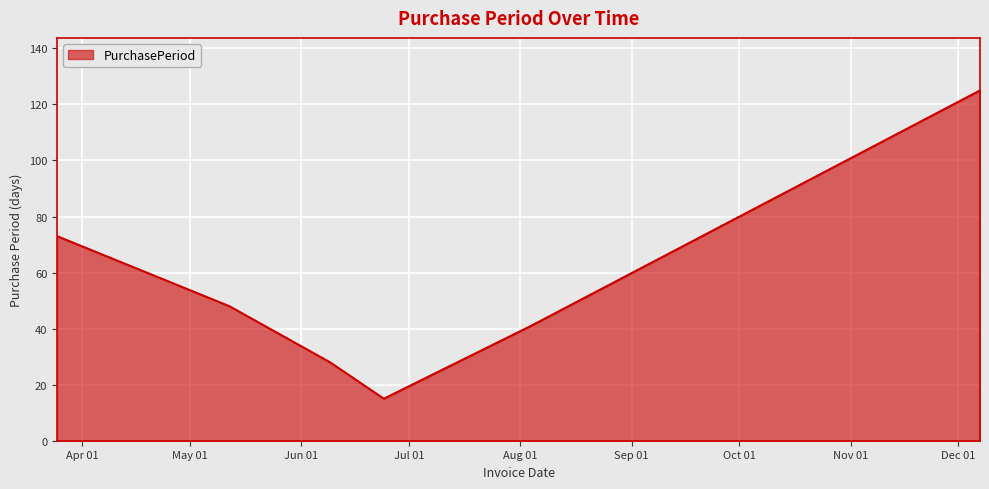

Count the number of data series in this chart.

1